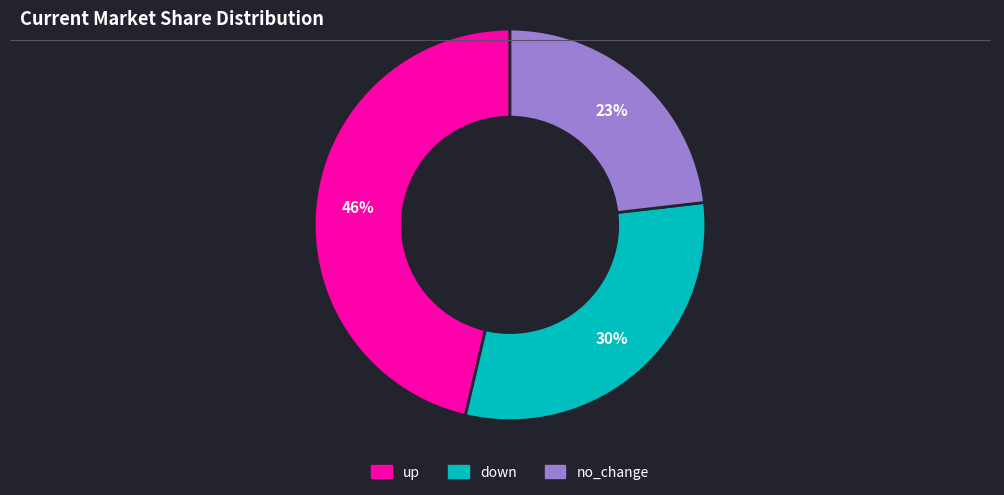

Count the number of slices in the pie.

3